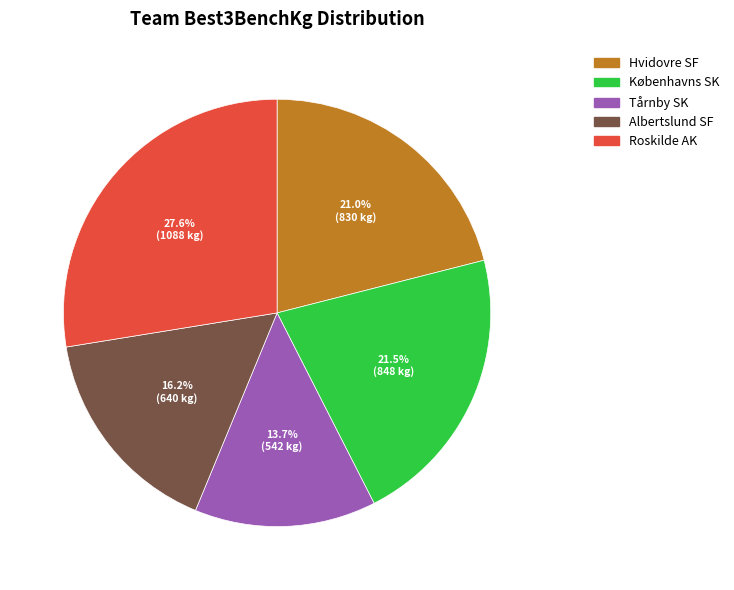

What percentage is NOT represented by Tårnby SK?

86.3%